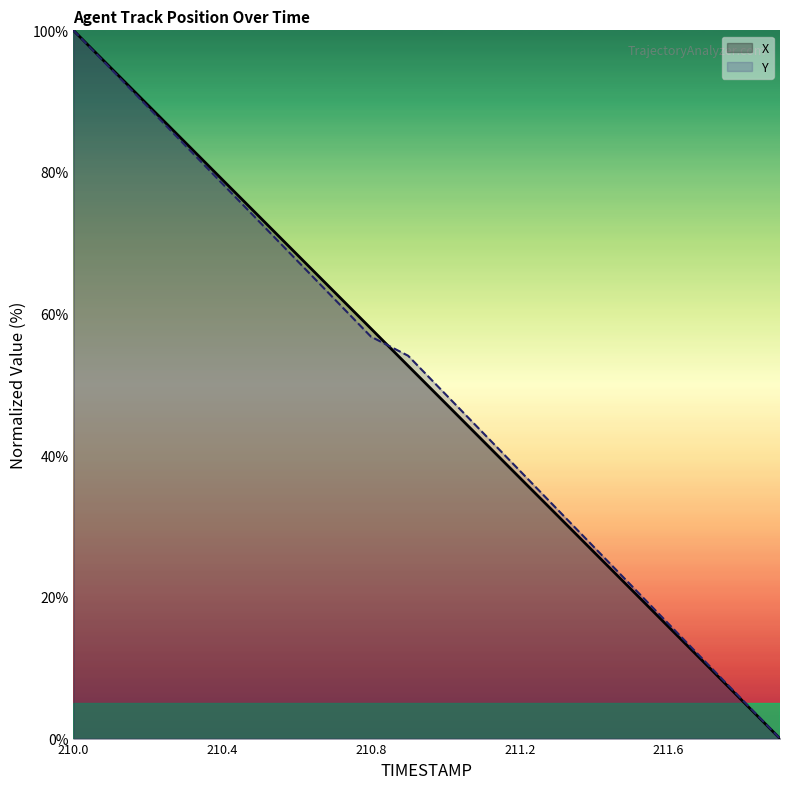

What is the sum of all Y values?

1002.7